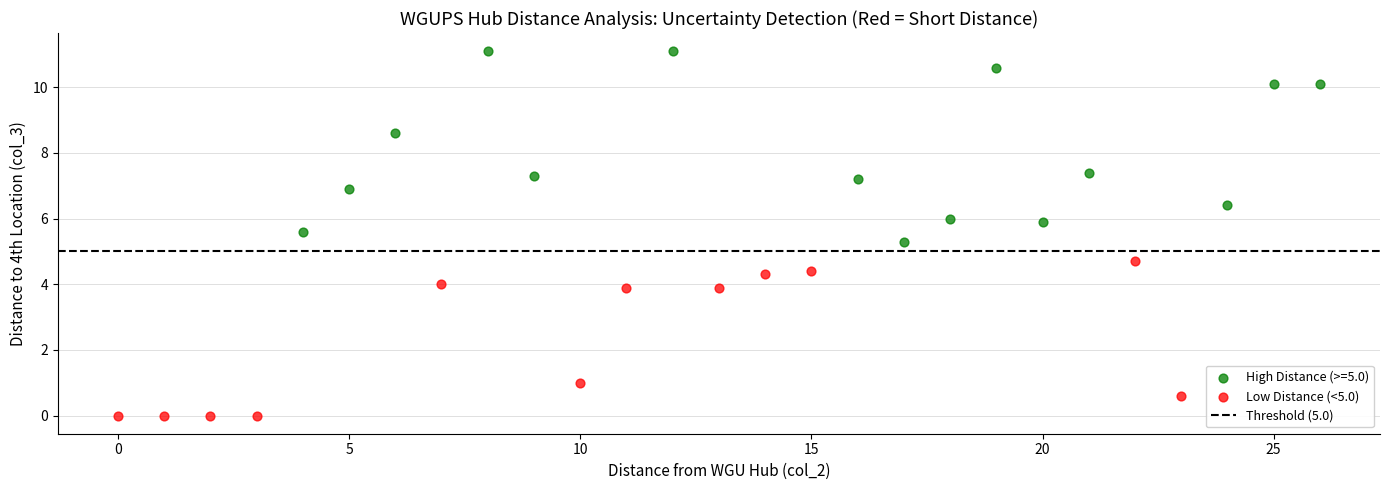

Which series has the widest spread of Y values?

High Distance (>=5.0)